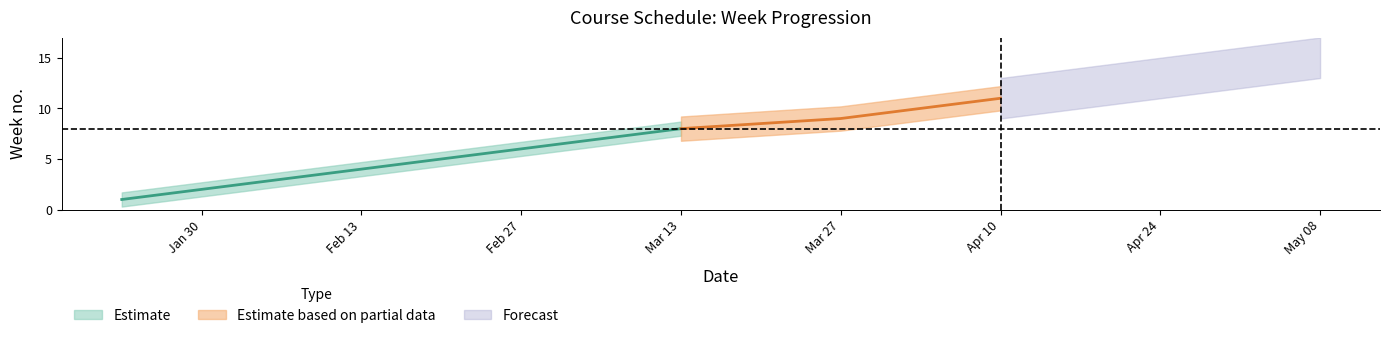

What is the smallest value displayed?

0.5